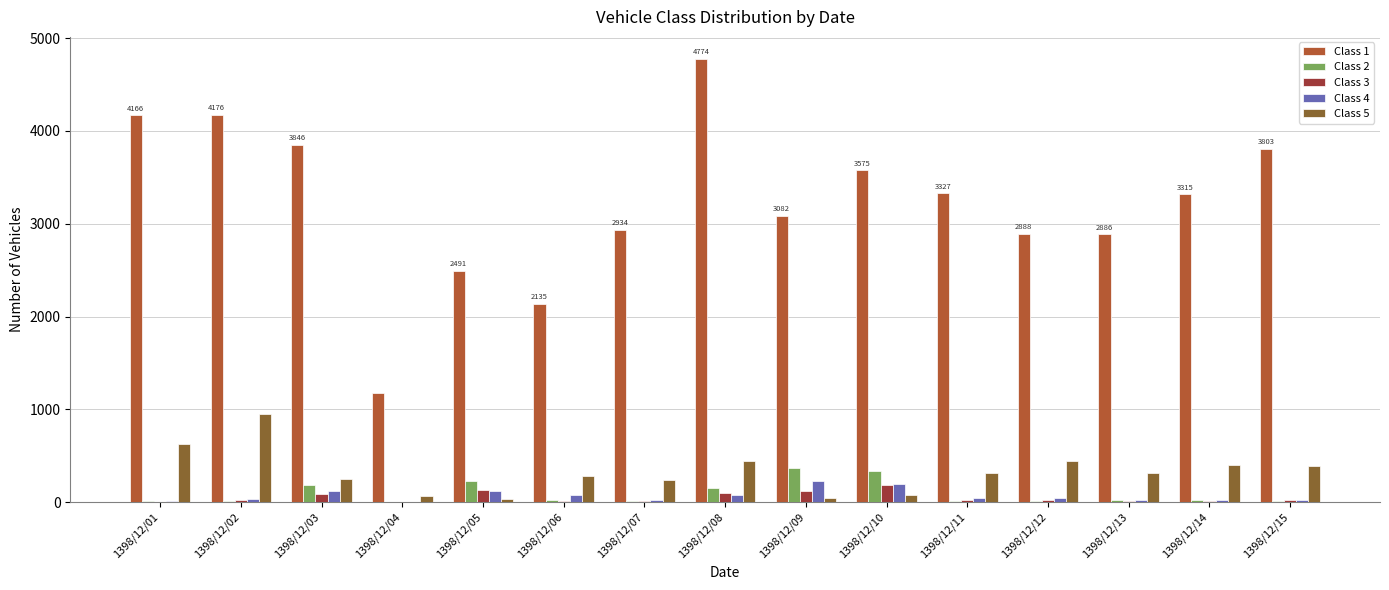

What is the minimum value shown in the chart?

1